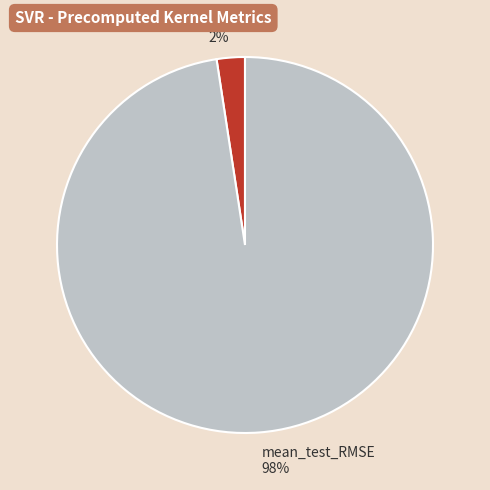

Which category has the smallest portion of the pie?

mean_test_R-squared